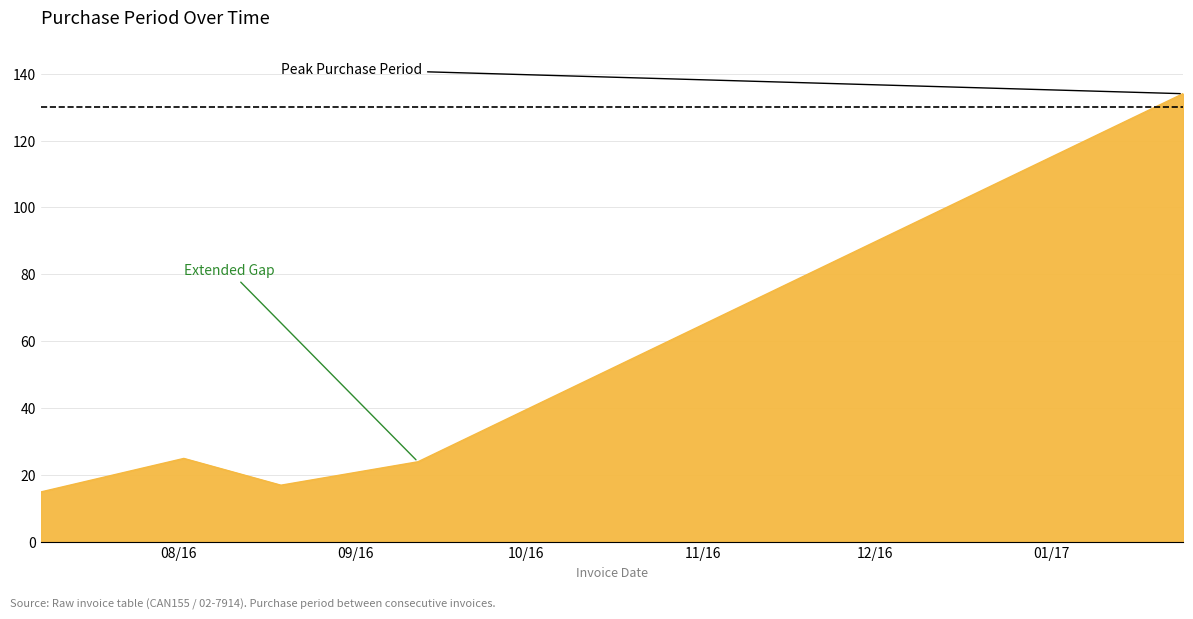

What is the difference between the maximum and minimum values?

119